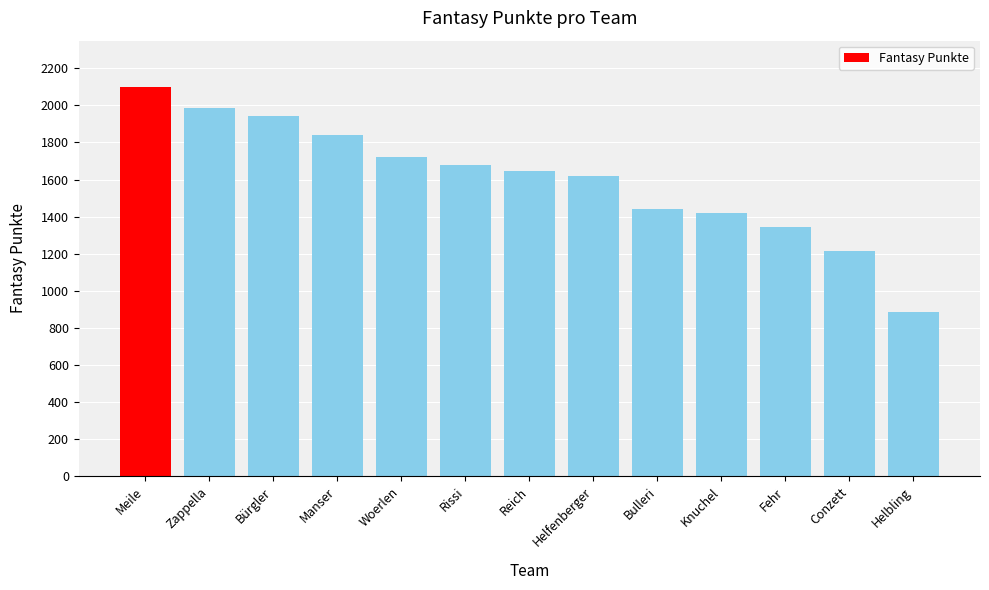

How many data points are less than 1647?

6